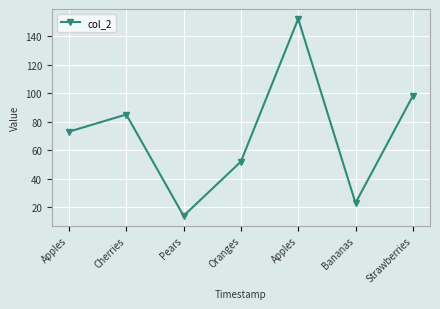

Between Strawberries and Apples, which is larger?

Apples